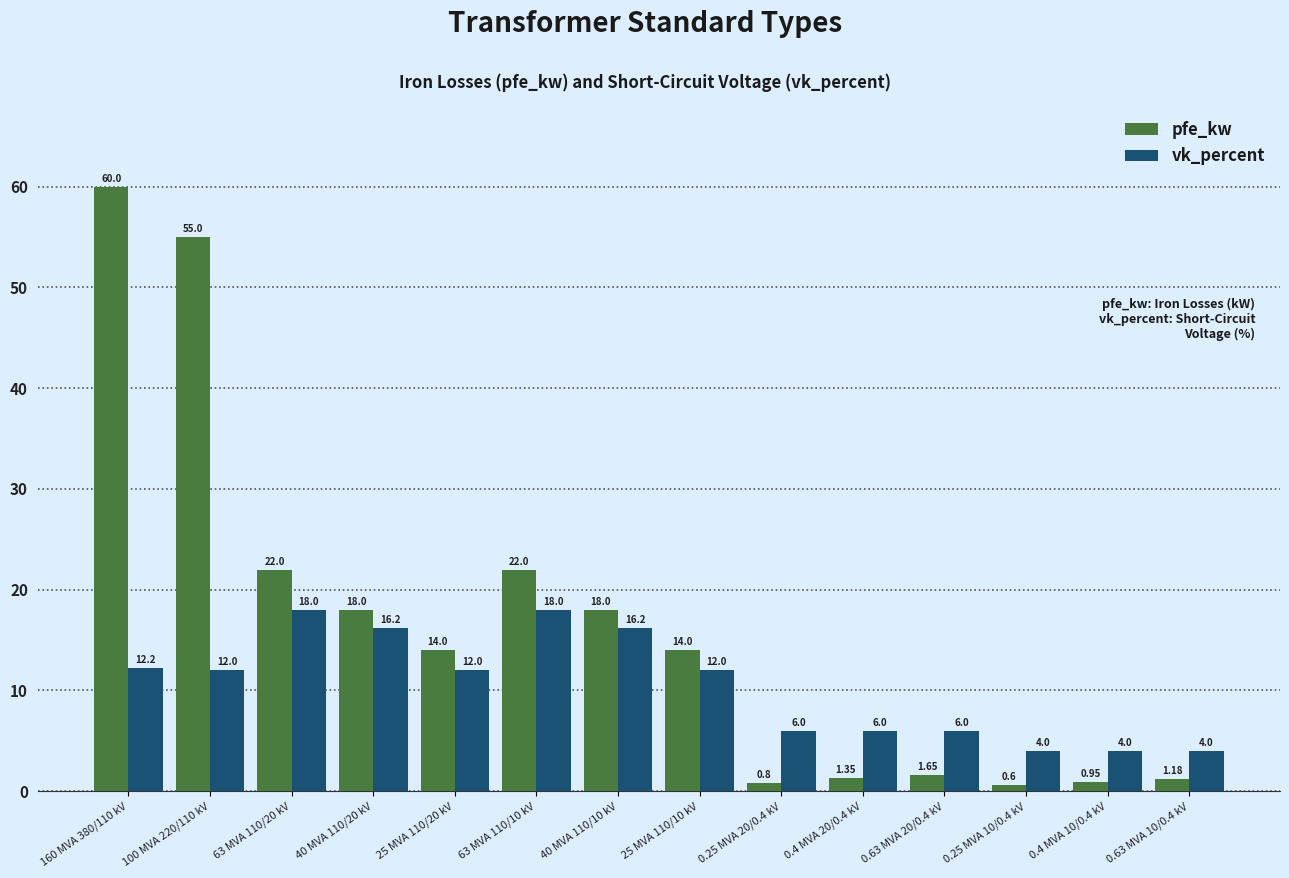

List the series in order of their peak value, highest first.

pfe_kw, vk_percent